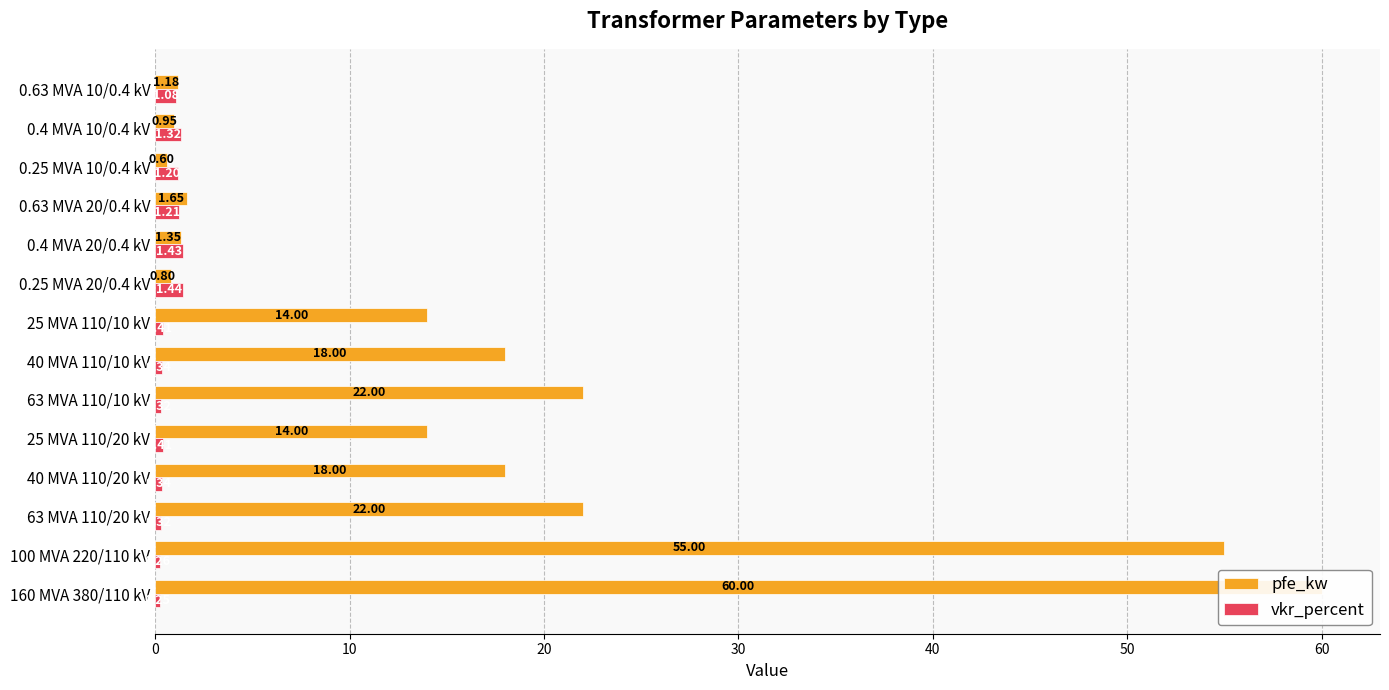

What are all the series names shown in the legend?

pfe_kw, vkr_percent